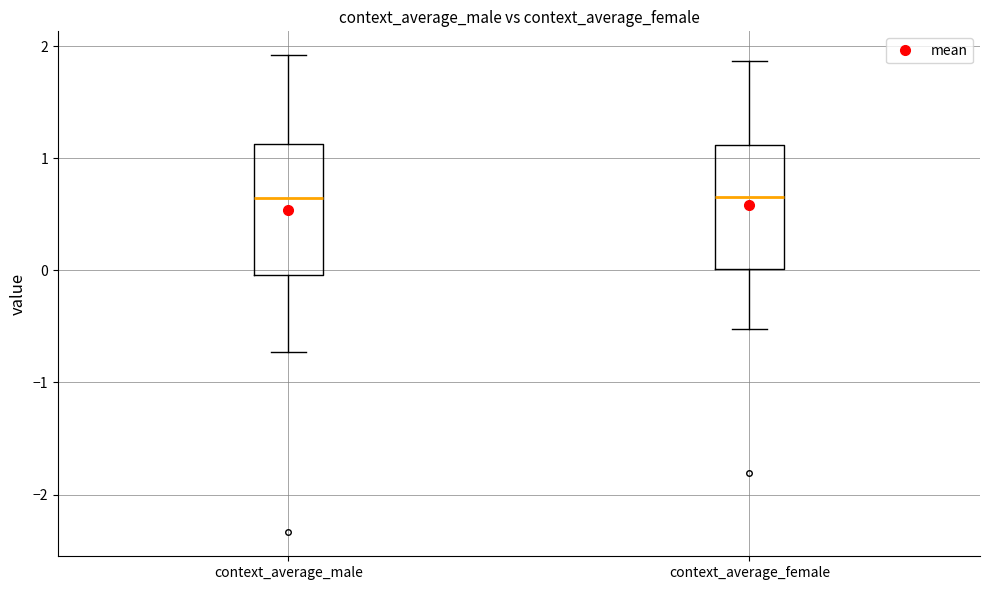

Reading left to right, read every box against the y-axis: the position of its median line, the range the box covers, and the ends of its whiskers. The values are not printed on the chart, so give them approximately, as read against the axis.

context_average_male: median 0.6, box 0.0 to 1.1, whiskers -0.7 to 1.9
context_average_female: median 0.7, box 0.0 to 1.1, whiskers -0.5 to 1.9